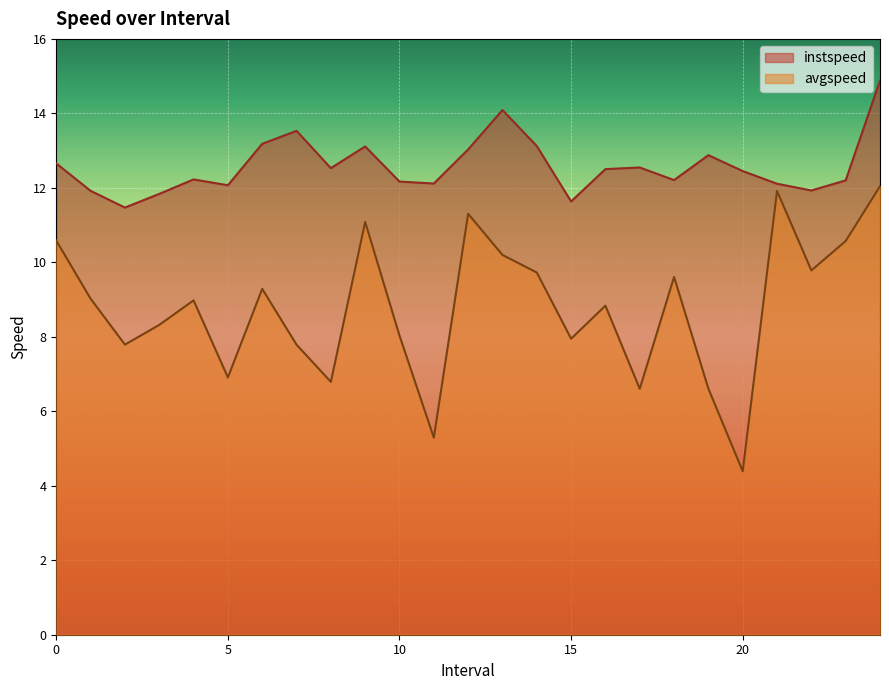

At which category does instspeed reach its first local peak?

4.0